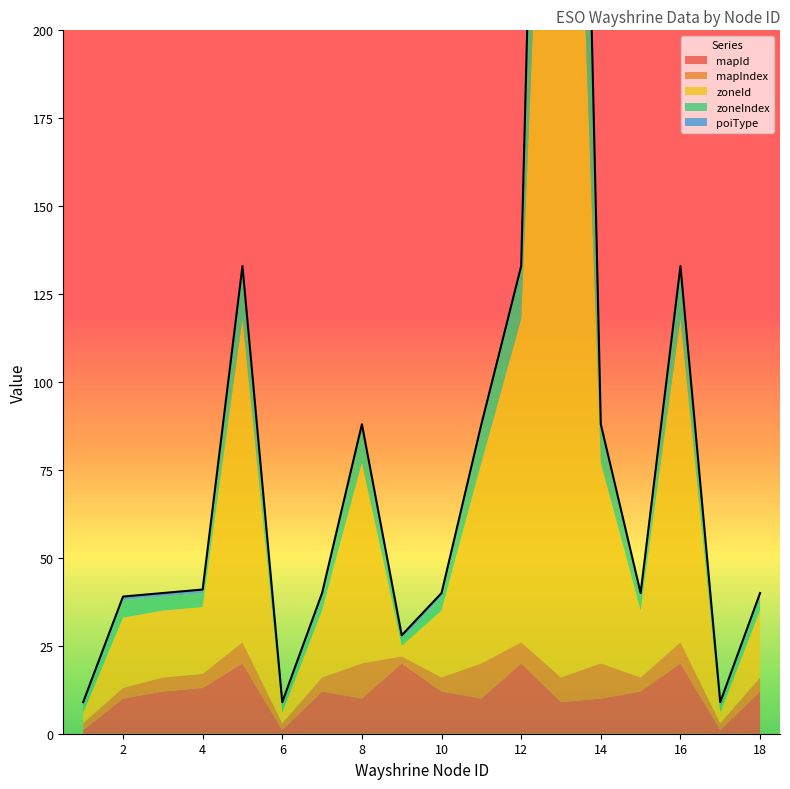

Reading left to right, list all the values displayed in this chart.

mapId: 1	10	12	13	20	1	12	10	20	12	10	20	9	10	12	20	1	12
mapIndex: 2	3	4	4	6	2	4	10	2	4	10	6	7	10	4	6	2	4
zoneId: 3	20	19	19	92	3	19	57	3	19	57	92	383	57	19	92	3	19
zoneIndex: 2	5	4	4	14	2	4	10	2	4	10	14	180	10	4	14	2	4
poiType: 1	1	1	1	1	1	1	1	1	1	1	1	1	1	1	1	1	1